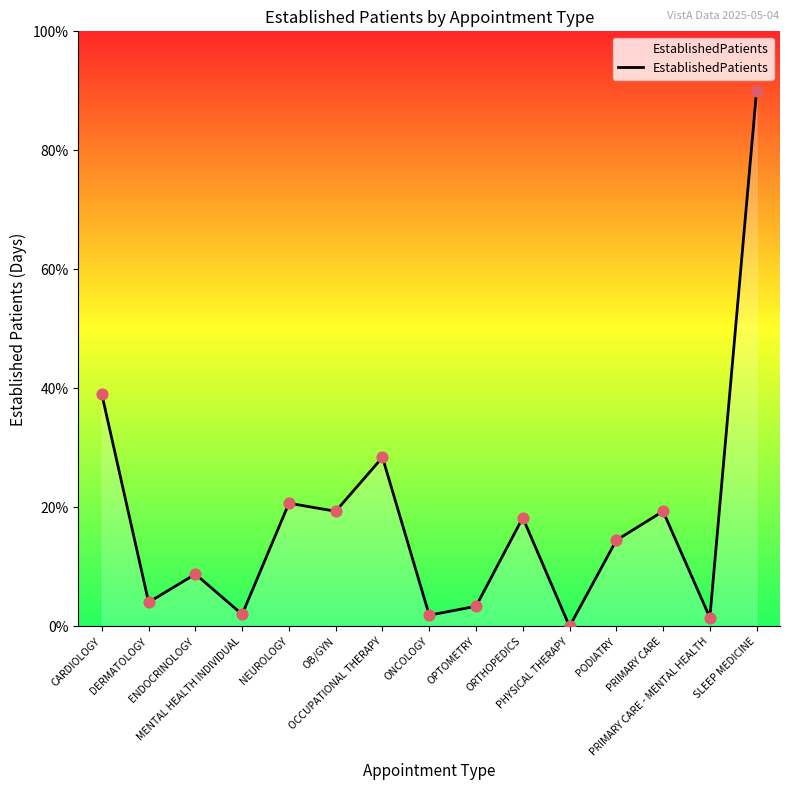

Which has a higher value, SLEEP MEDICINE or PRIMARY CARE?

SLEEP MEDICINE